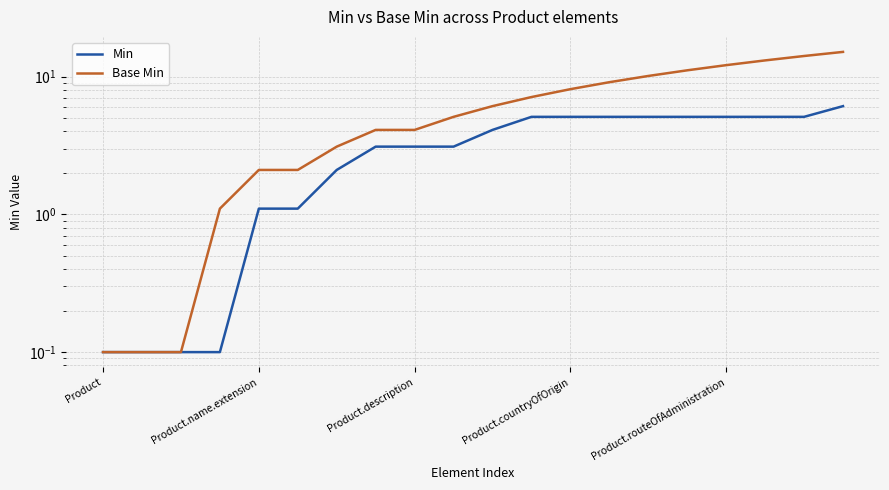

The value of Min at Product.name.extension is 1.8. True or false?

False